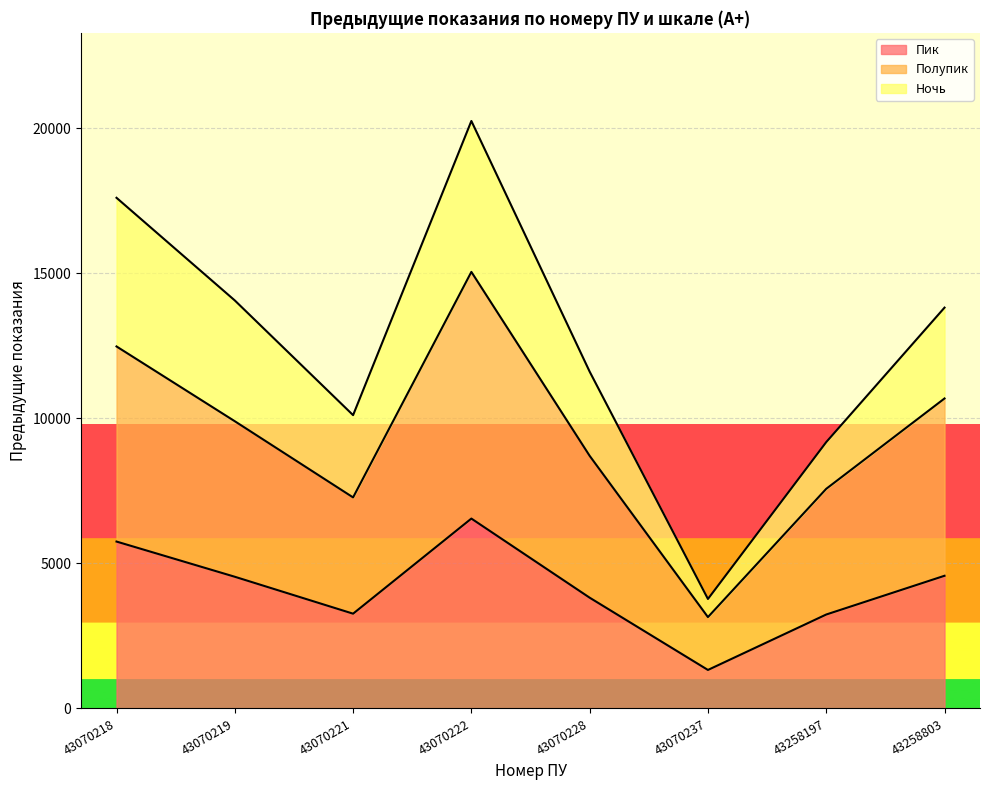

The value of Пик at 43258803 is 4572. True or false?

True